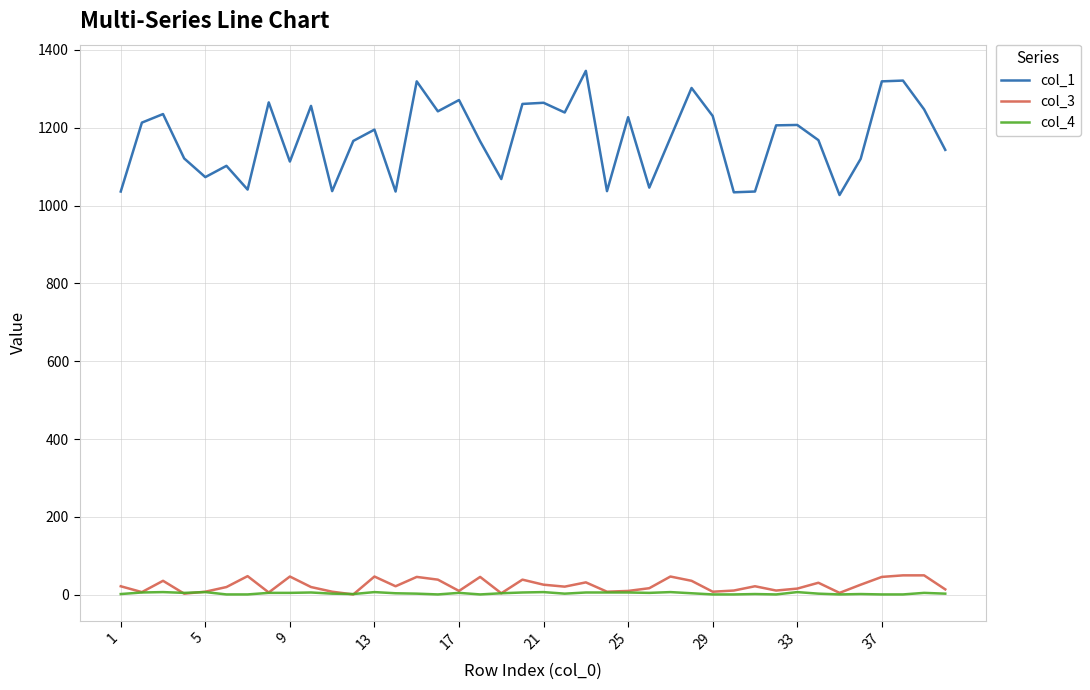

What is the difference between the maximum and minimum values in the col_4 series?

6